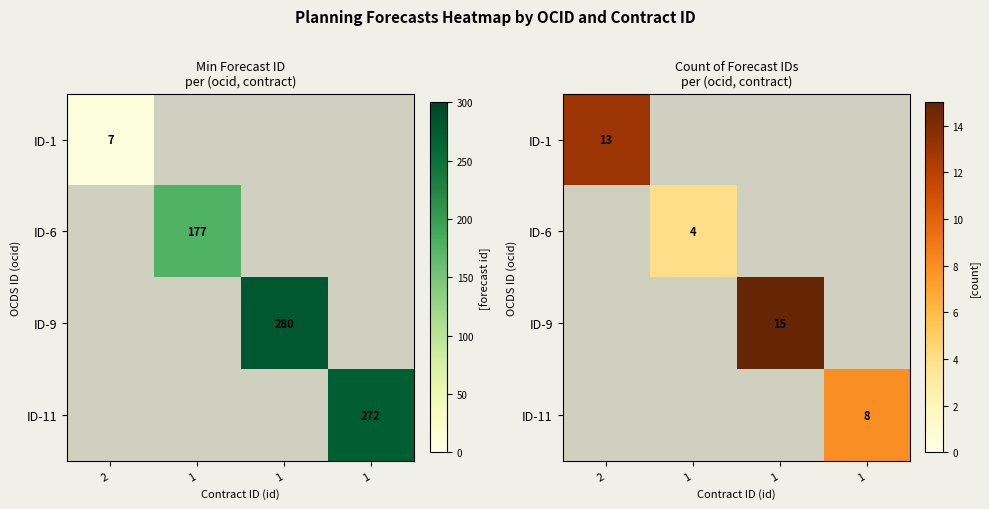

What is the approximate value of ID-11 at 1?

8